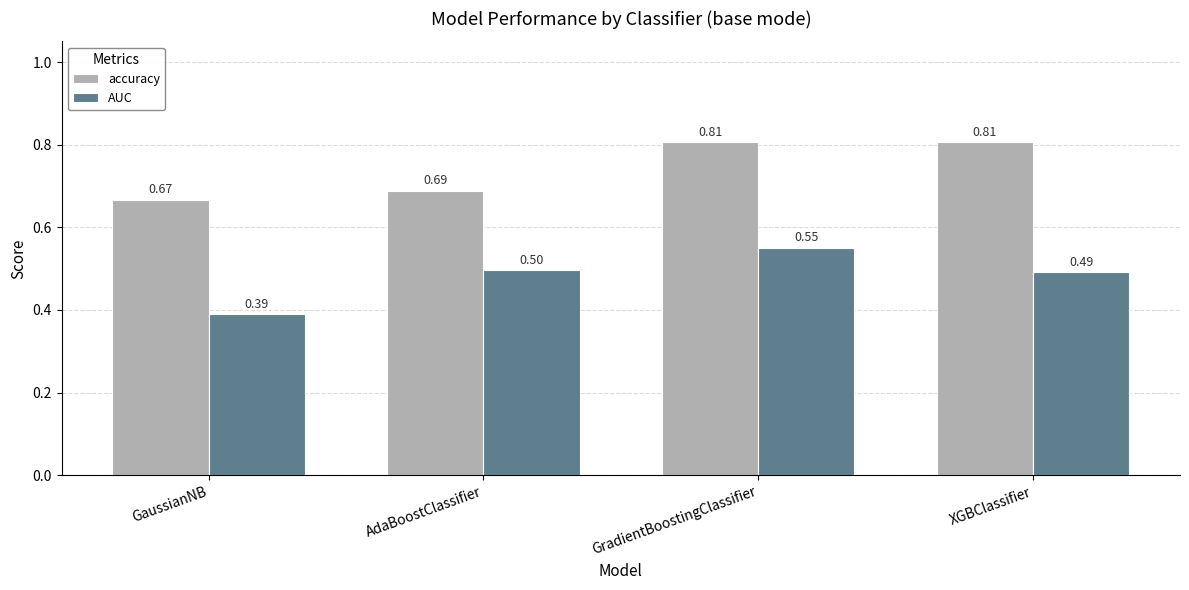

What is the sum of the AUC values at AdaBoostClassifier and GaussianNB?

0.9